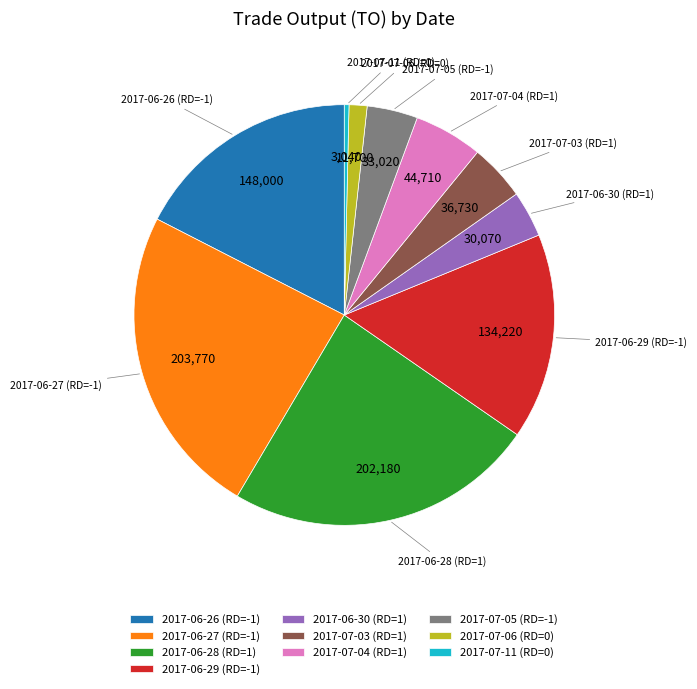

Between 2017-06-26 (RD=-1) and 2017-06-27 (RD=-1), which is larger?

2017-06-27 (RD=-1)